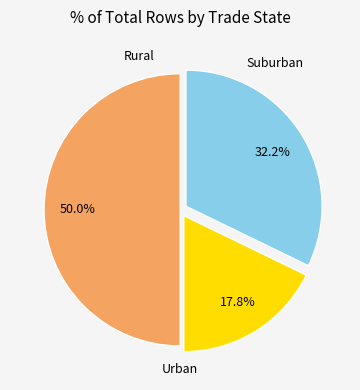

Count the number of slices in the pie.

3